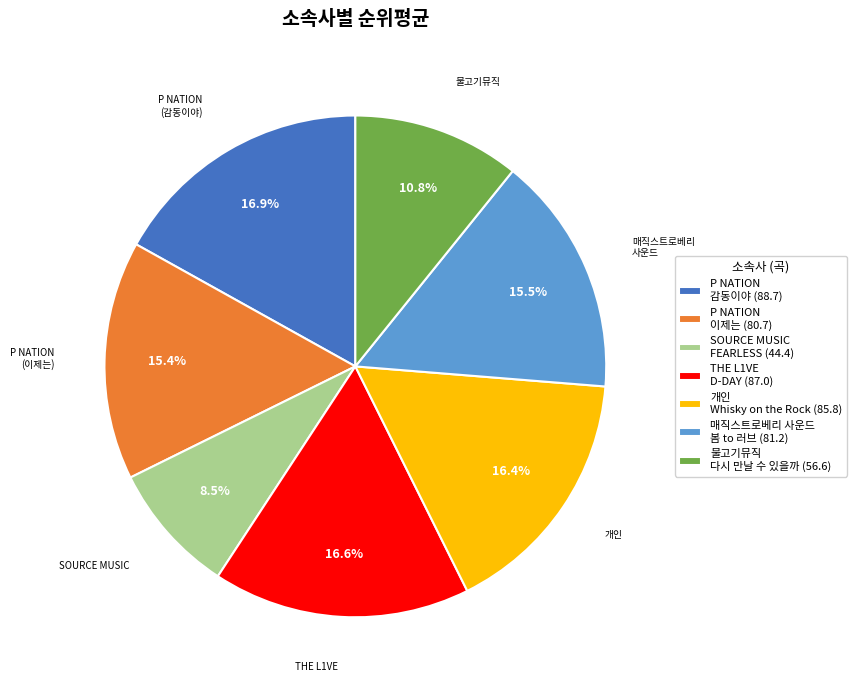

Is there any slice that represents more than half of the pie?

No